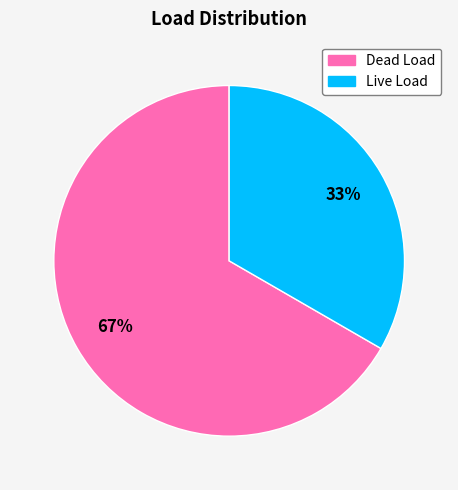

Which has a higher value, Live Load or Dead Load?

Dead Load